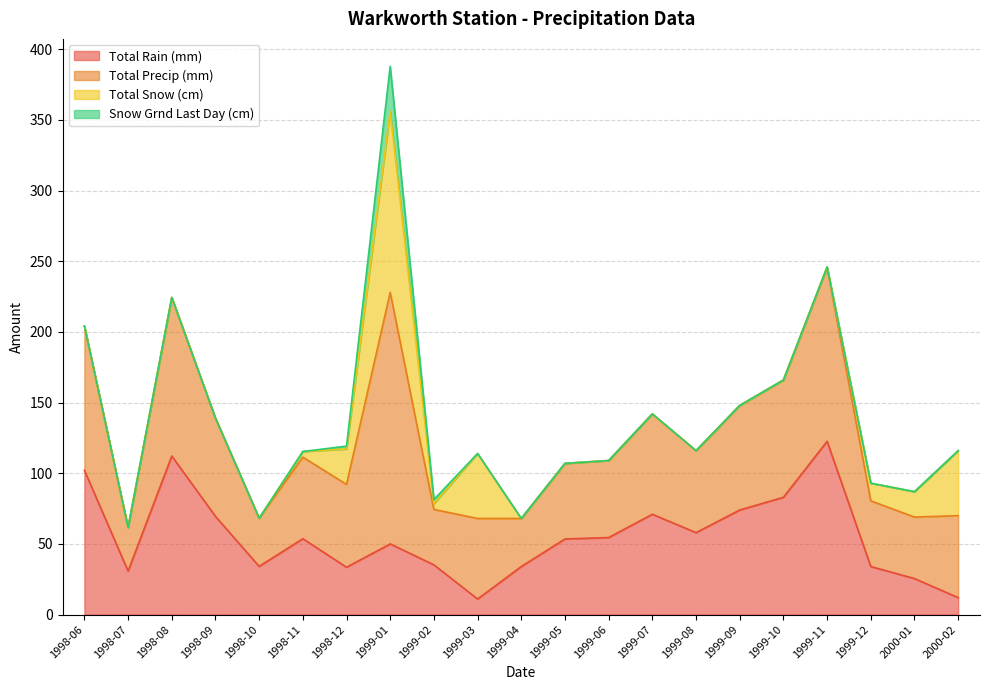

Between 1998-09 and 1999-08, which series saw the biggest shift?

Total Precip (mm)